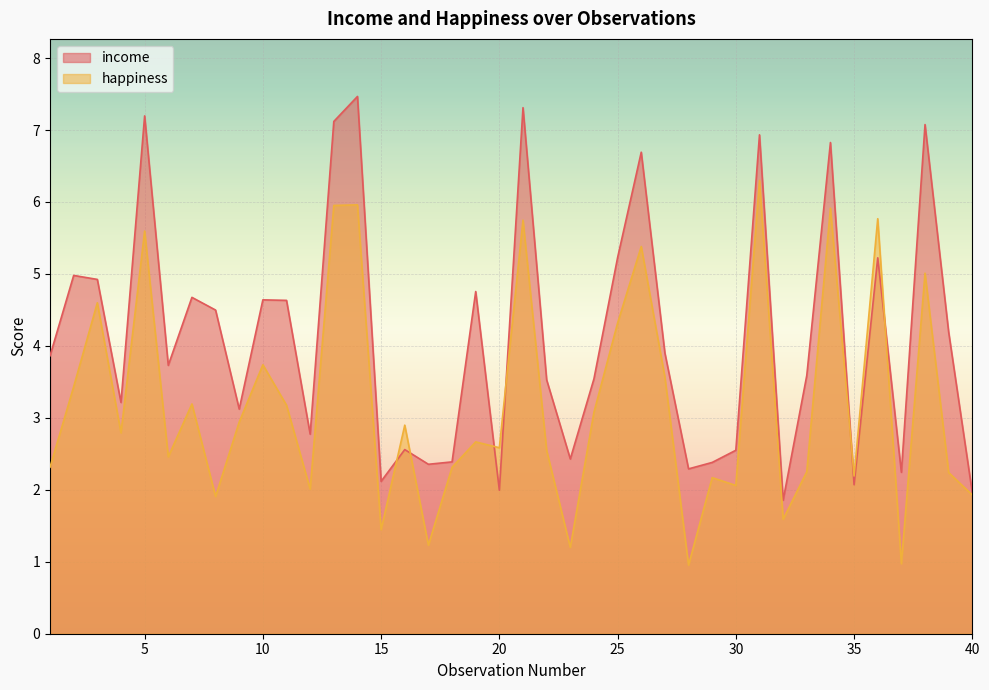

What are all the series names shown in the legend?

income, happiness